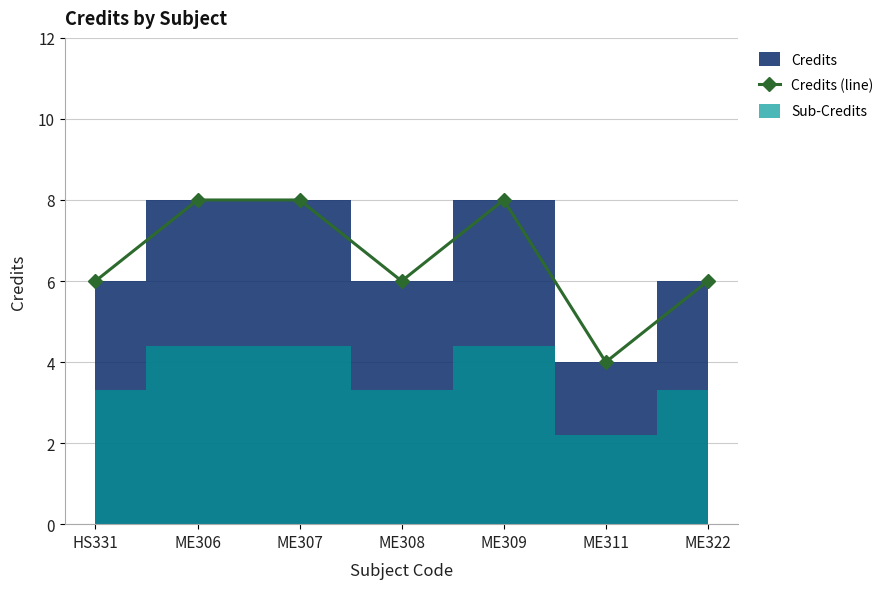

Where does the data first go above 6?

ME306